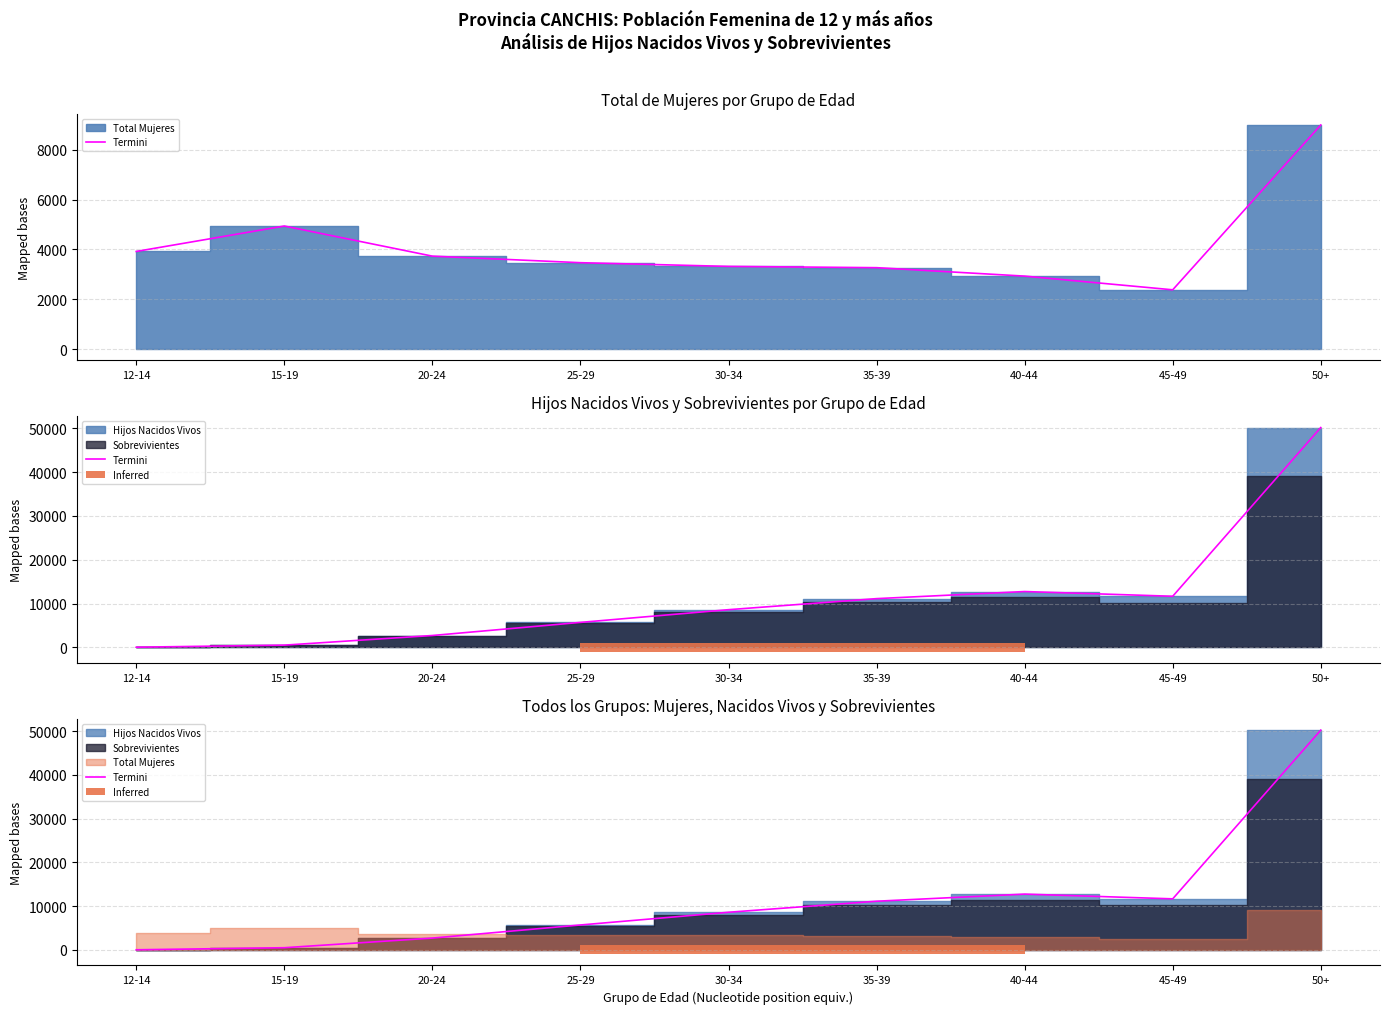

What is the value of the 8th bar from the left?

11655